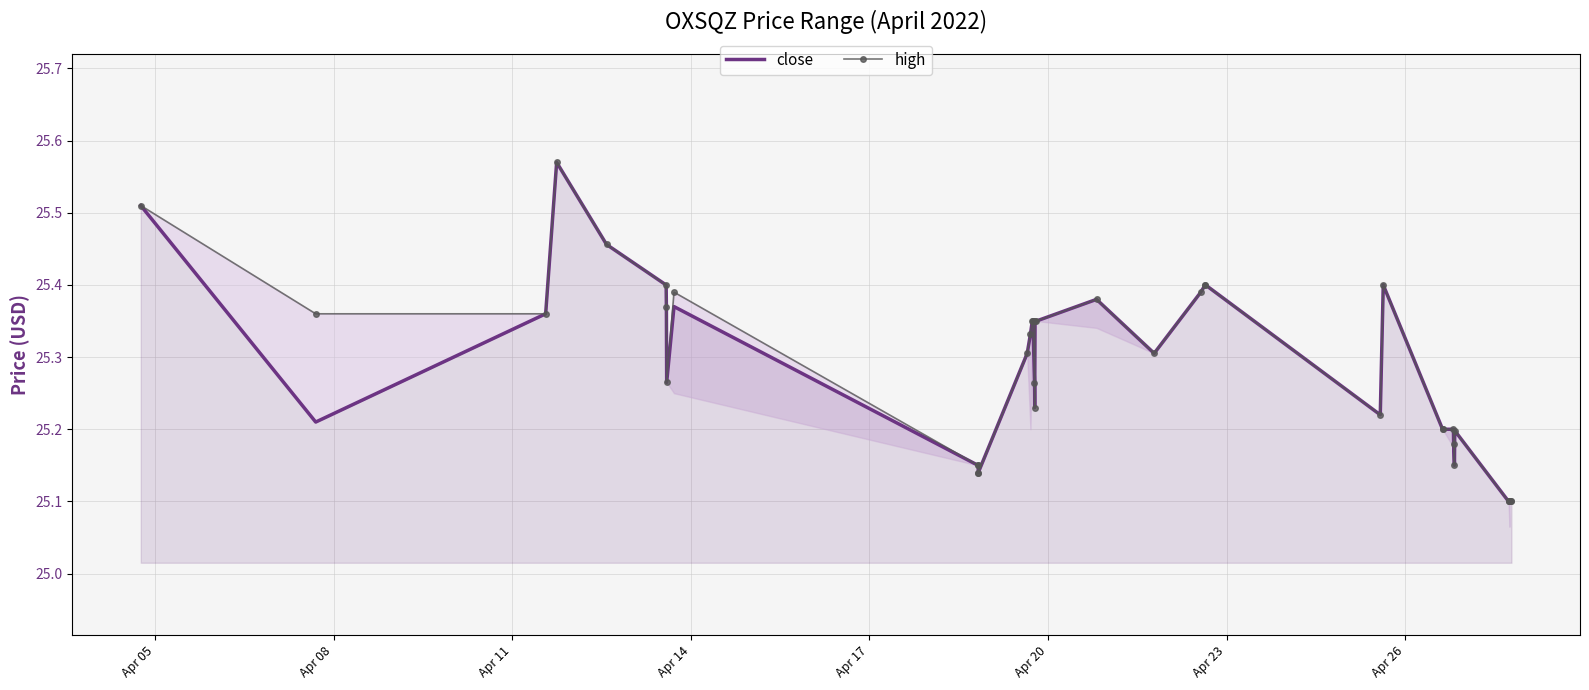

What are all the series names shown in the legend?

close, high